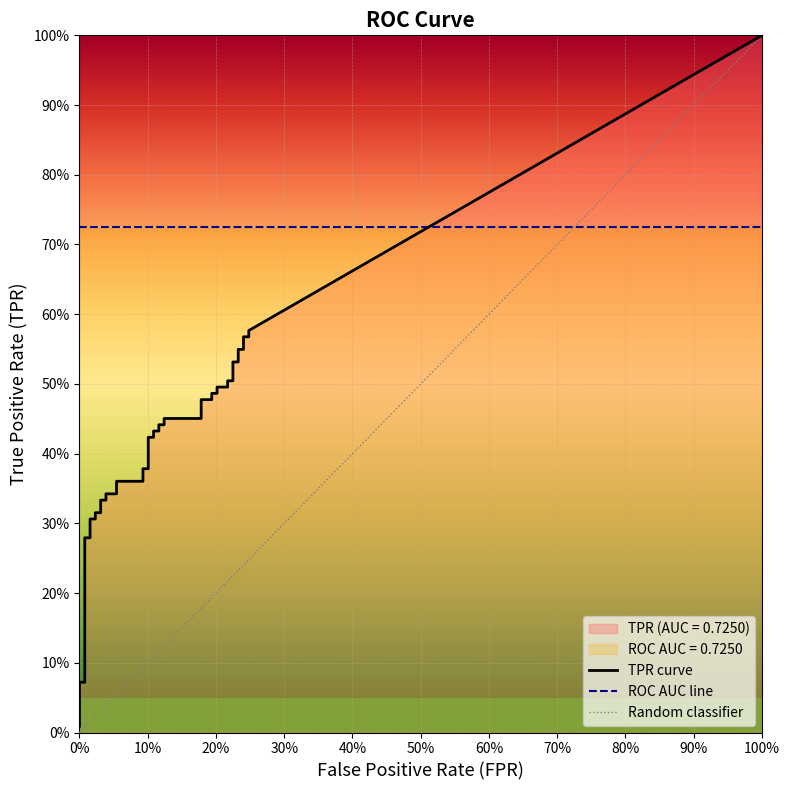

Count the number of categories in the chart.

40